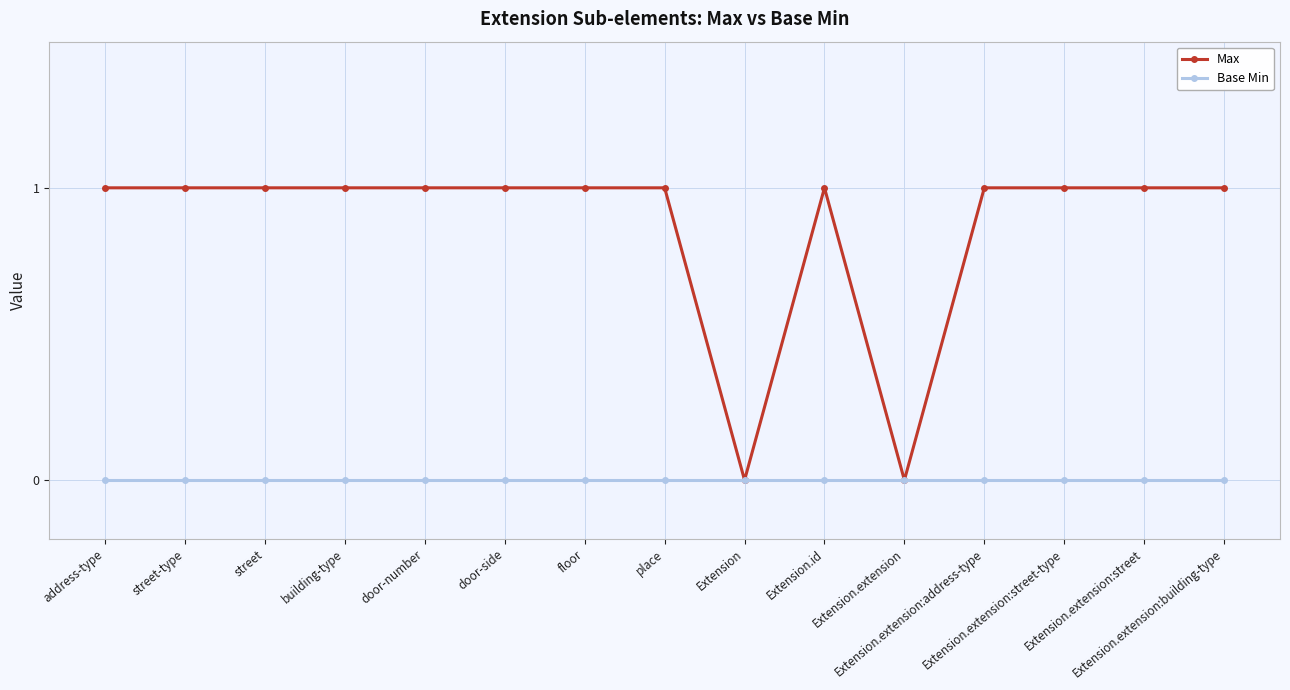

What is the sum of all Max values?

13